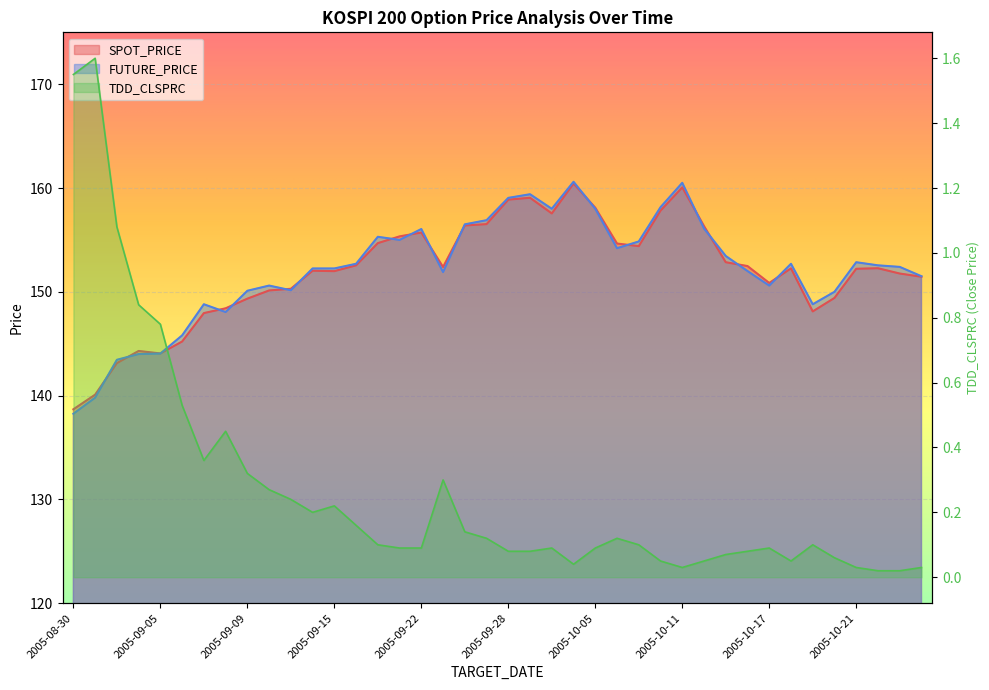

Between 2005-08-30 and 2005-10-21, which series saw the biggest shift?

FUTURE_PRICE